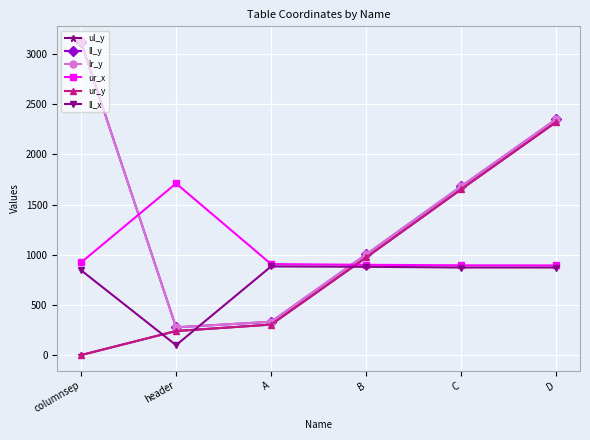

At how many categories does at least one series exceed 2753?

1